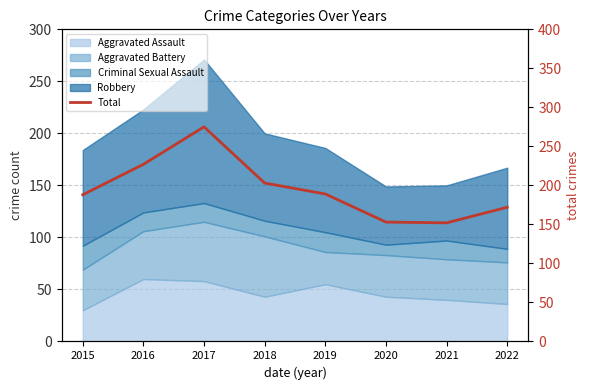

Where is the data nearest to the value 213?

2018